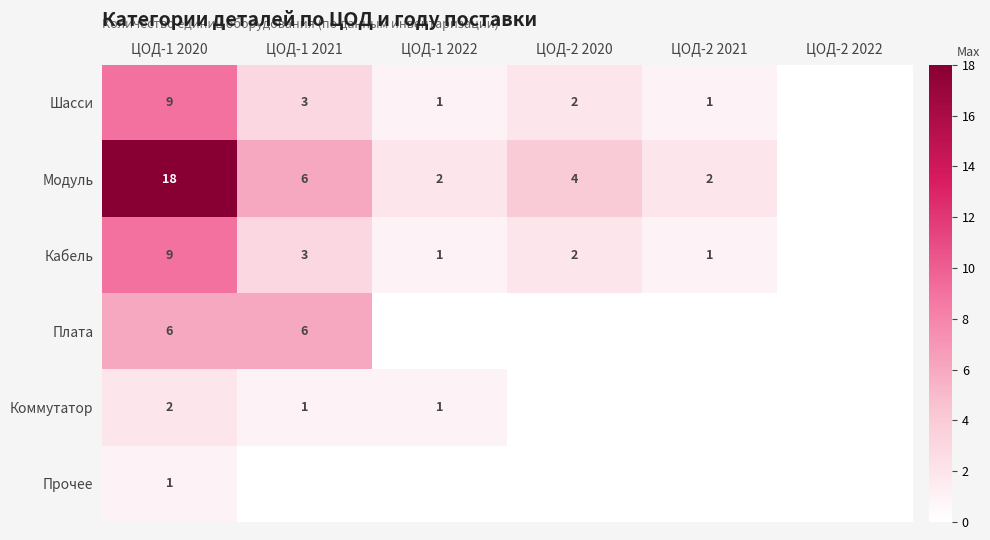

What is the sum of the Плата values at ЦОД-1 2021 and ЦОД-2 2021?

6